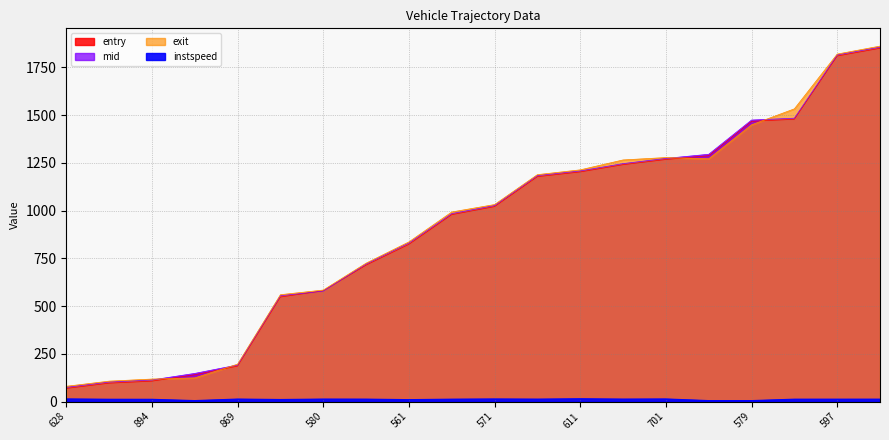

What are all the series names shown in the legend?

entry, mid, exit, instspeed